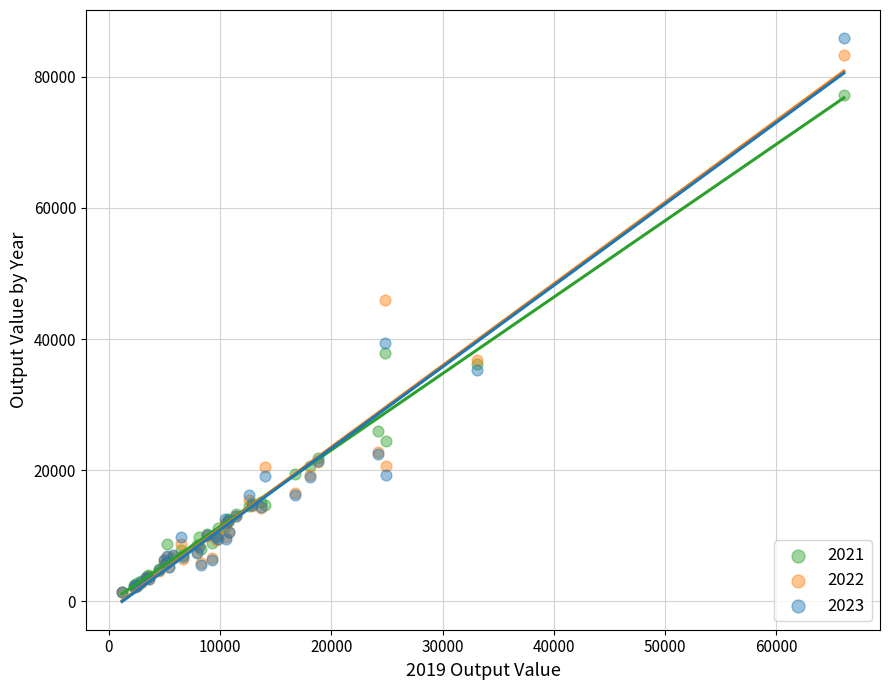

Which series has the widest spread of Y values?

2023